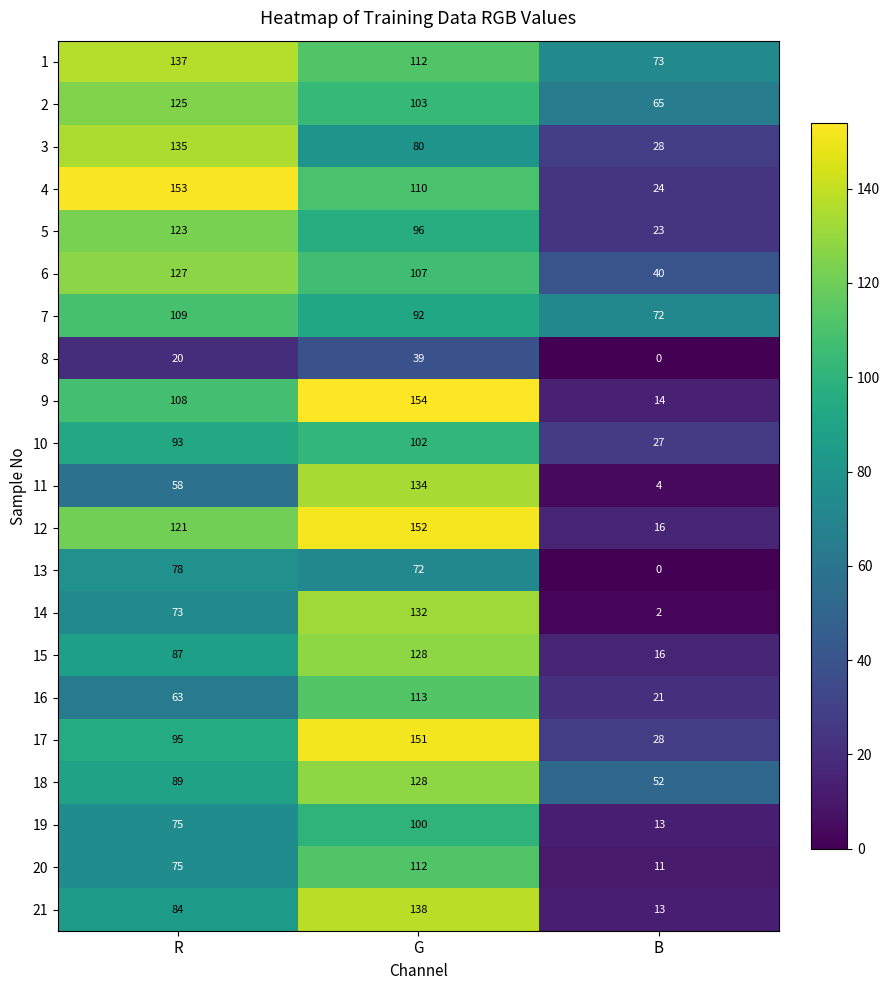

Which series has the largest total across all categories?

1